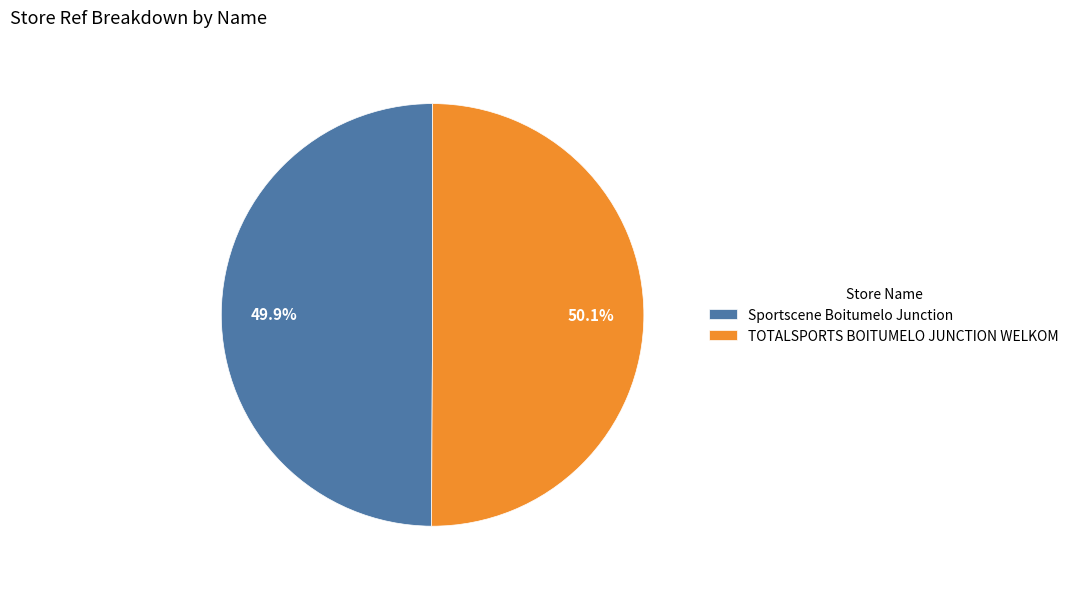

What percentage is the TOTALSPORTS BOITUMELO JUNCTION WELKOM slice, to the nearest percent?

50%